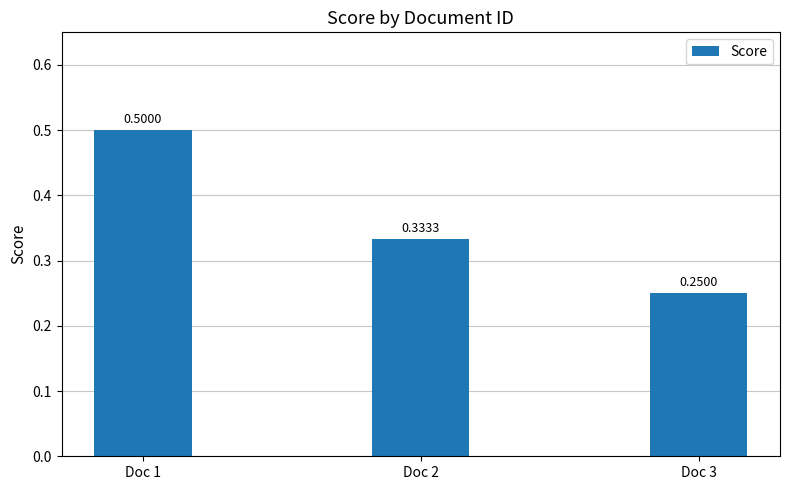

At which label is the value closest to 0?

Doc 3